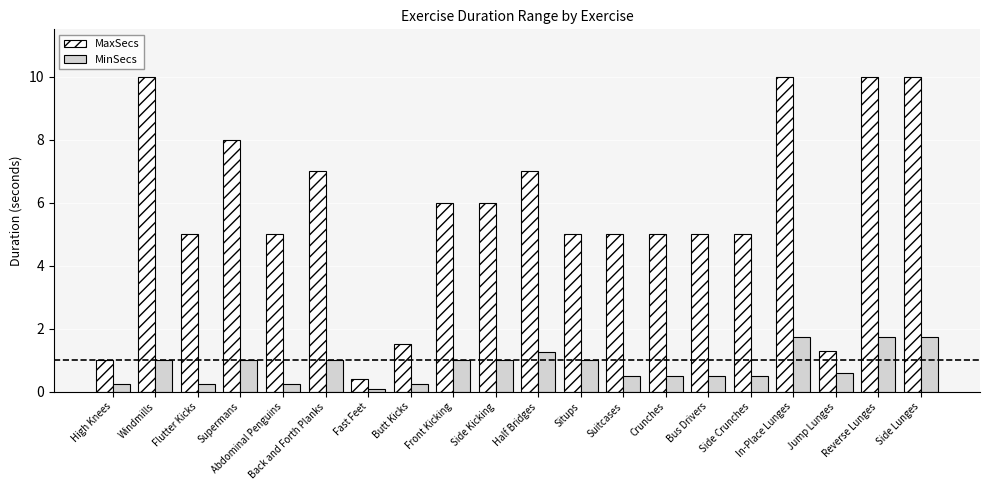

Which series has the largest range (max minus min)?

MaxSecs